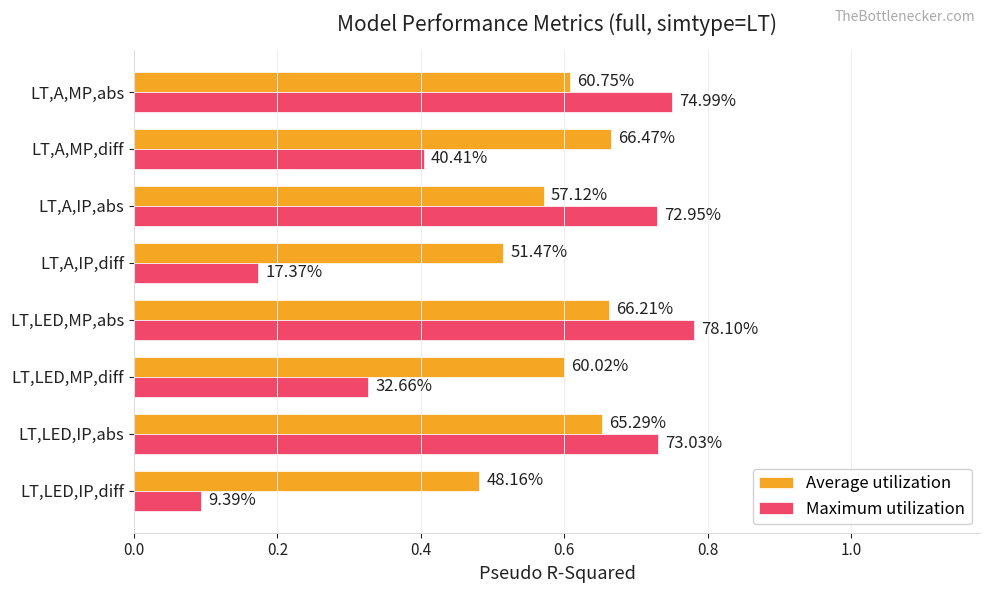

What are all the series names shown in the legend?

Average utilization, Maximum utilization